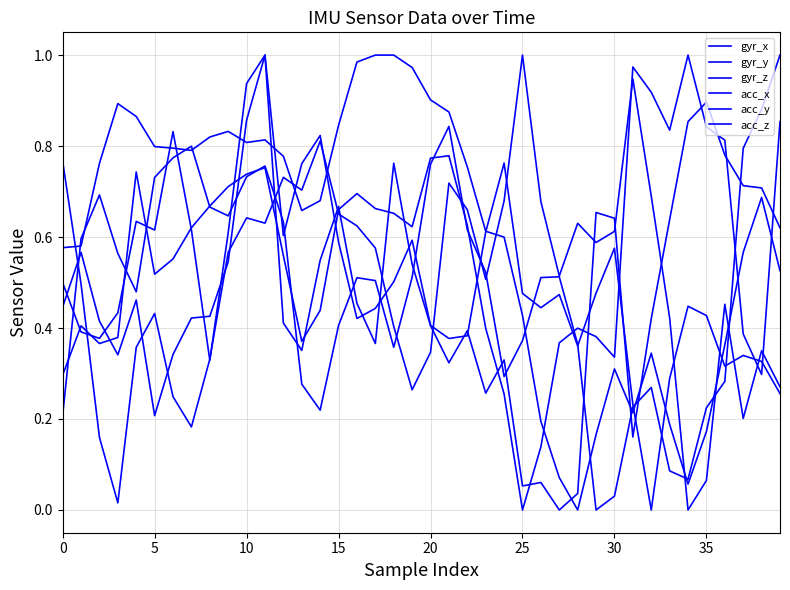

Where is the first local maximum for acc_x?

5